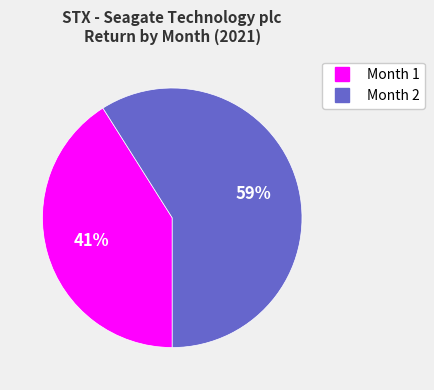

To the nearest percent, what percentage of the pie is Month 1?

41%